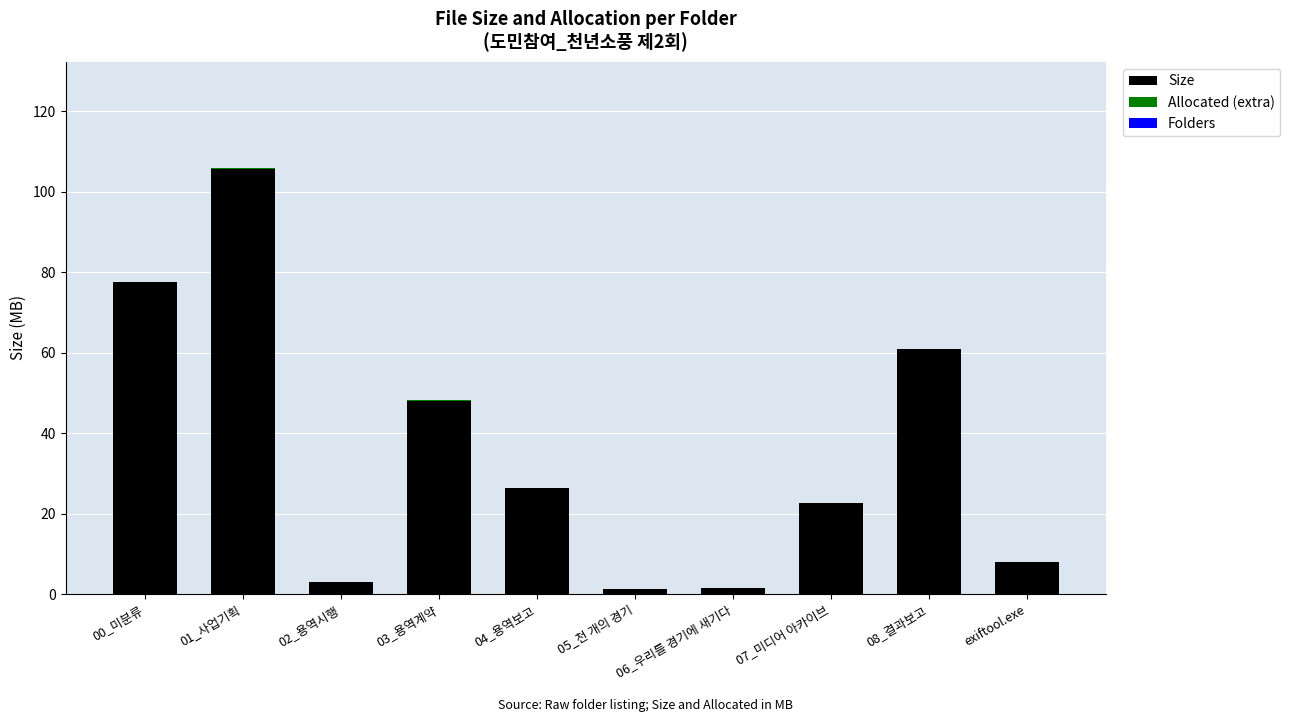

The Size series shows 26.4 at 04_용역보고. True or false?

True